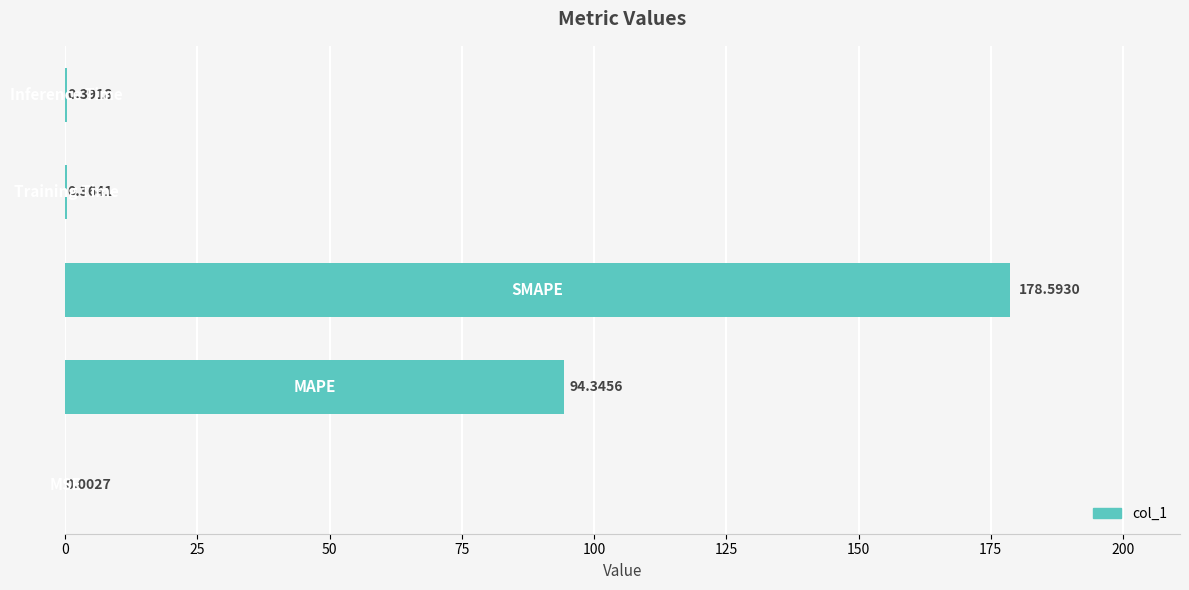

How many distinct data groups are displayed?

1